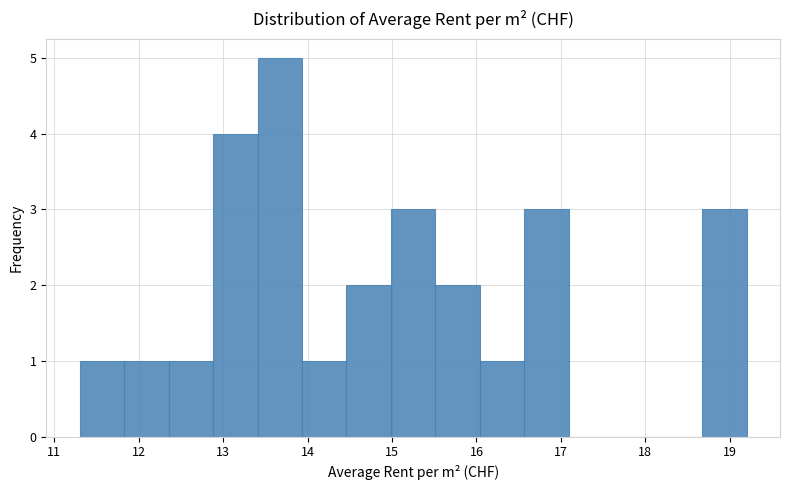

Reading left to right, list every bar in this chart as the range it spans on the x-axis followed by its height. Neither the bar edges nor the heights are printed on the chart, so give them approximately, as read against the axes.

11.3 to 11.8: 1
11.8 to 12.4: 1
12.4 to 12.9: 1
12.9 to 13.4: 4
13.4 to 13.9: 5
13.9 to 14.5: 1
14.5 to 15.0: 2
15.0 to 15.5: 3
15.5 to 16.0: 2
16.0 to 16.6: 1
16.6 to 17.1: 3
17.1 to 17.6: 0
17.6 to 18.1: 0
18.1 to 18.7: 0
18.7 to 19.2: 3